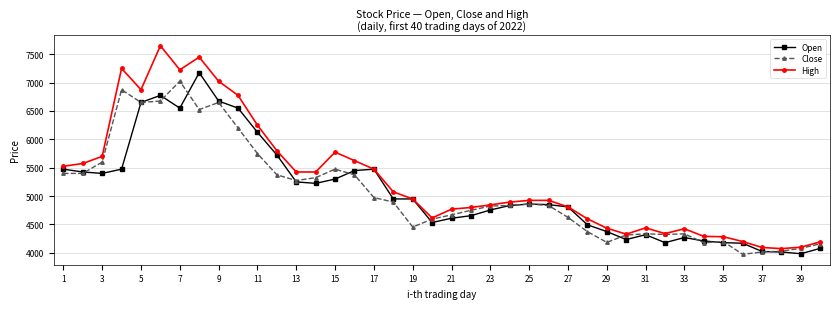

Which series has the largest total across all categories?

High